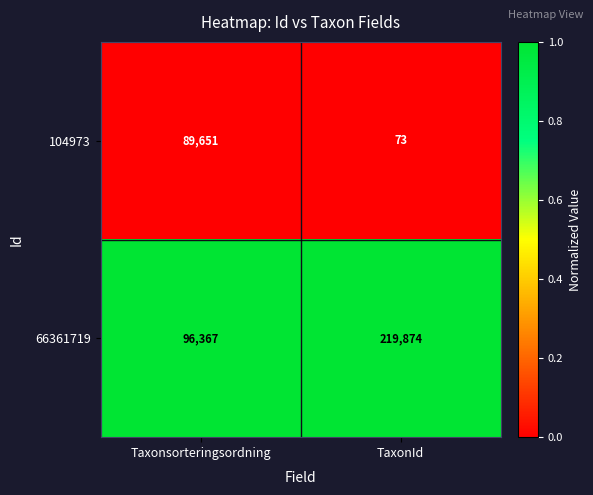

At Taxonsorteringsordning, list the series in order from smallest to largest.

104973, 66361719